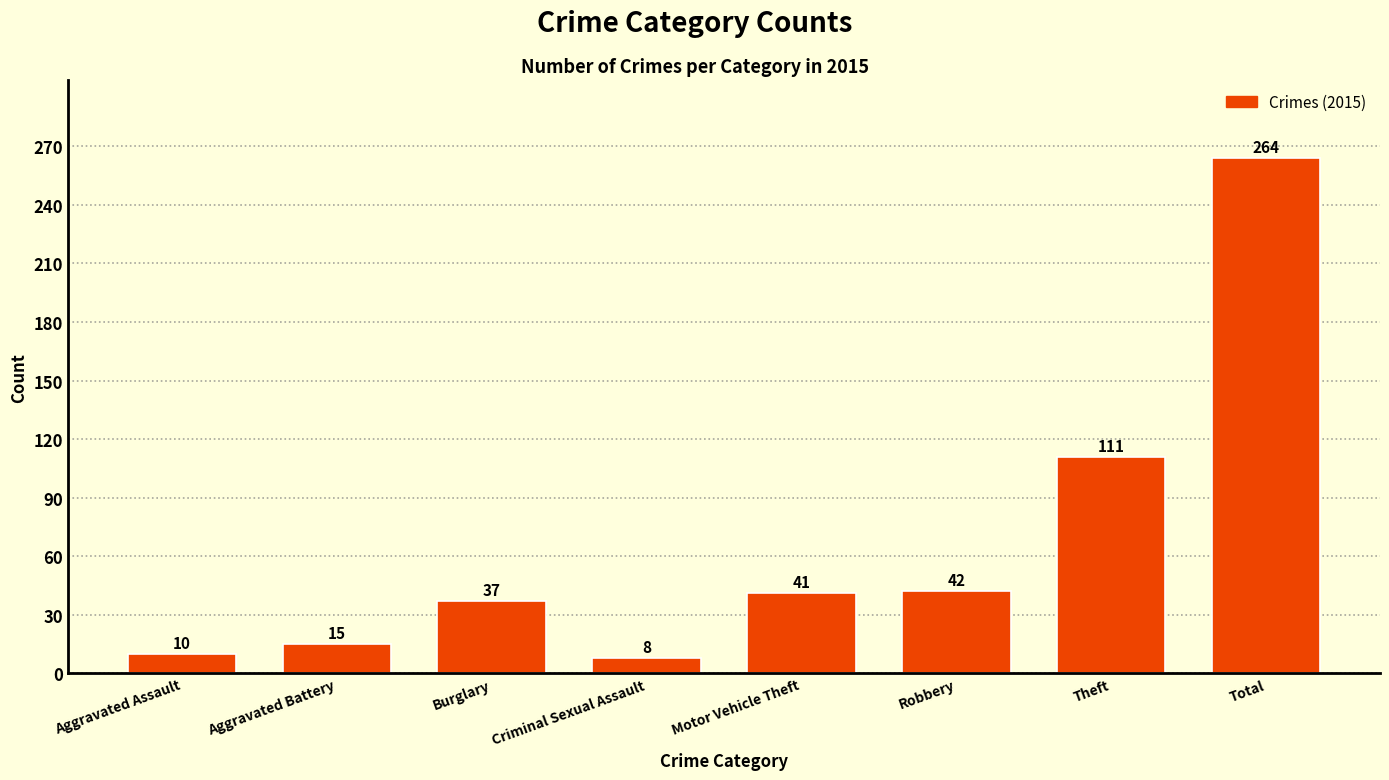

What is the sum of the values at Burglary and Aggravated Assault?

47